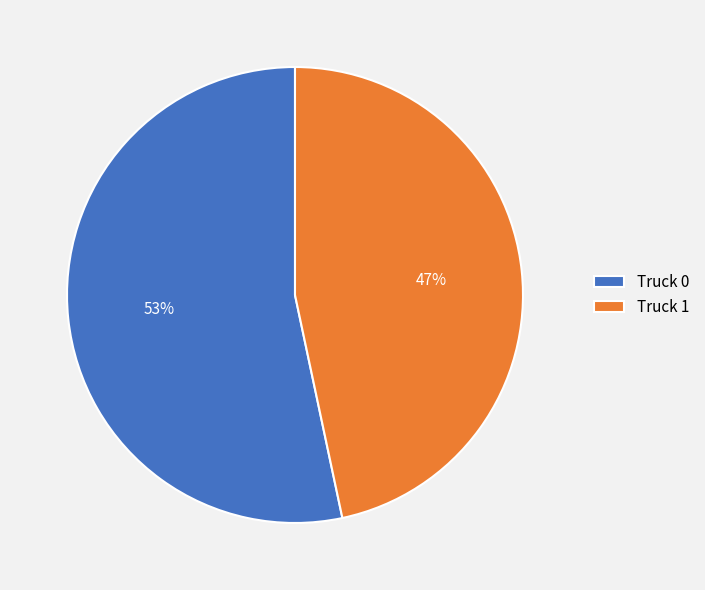

To the nearest percent, what portion does Truck 0 represent?

53%